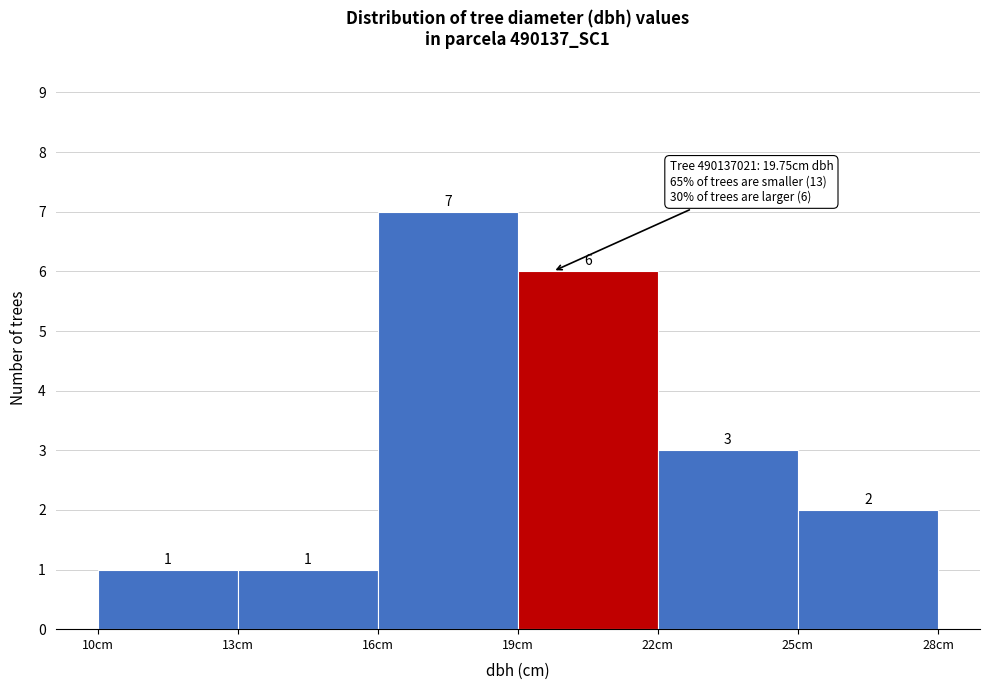

Over which range of the x-axis is the bar tallest?

16 to 19